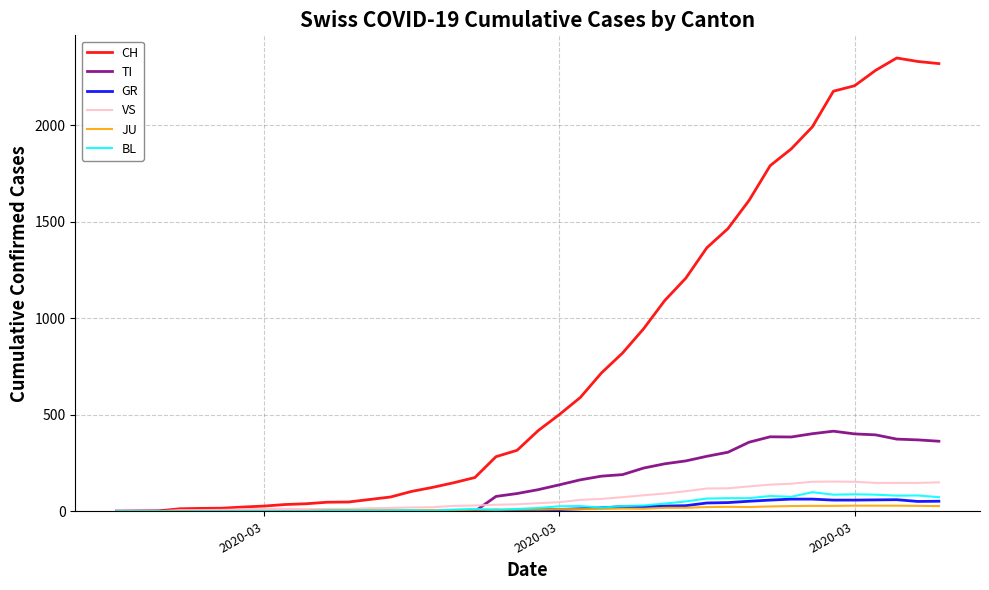

Which series has the largest range (max minus min)?

CH